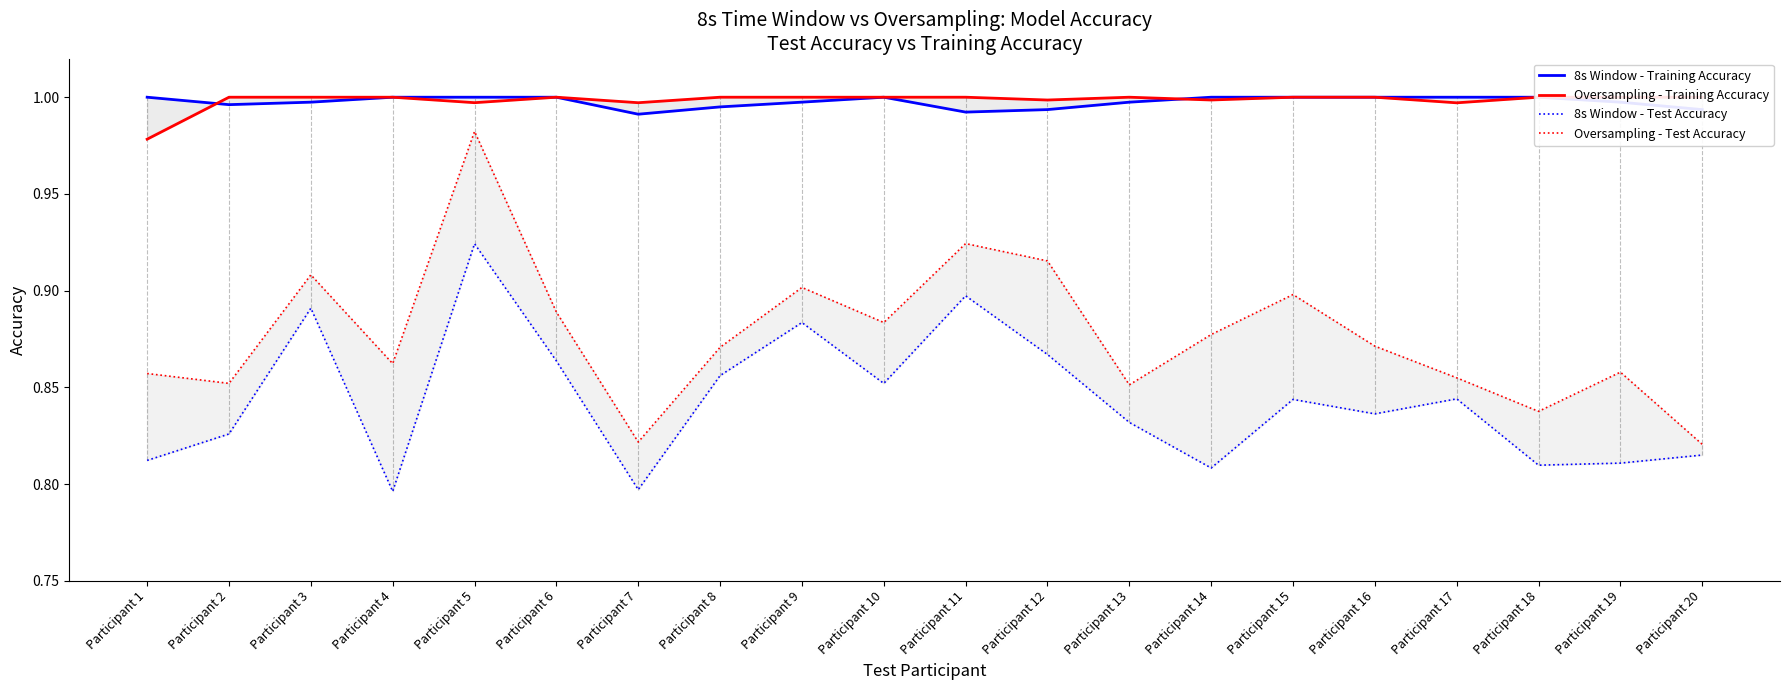

How many lines are shown in the chart?

4